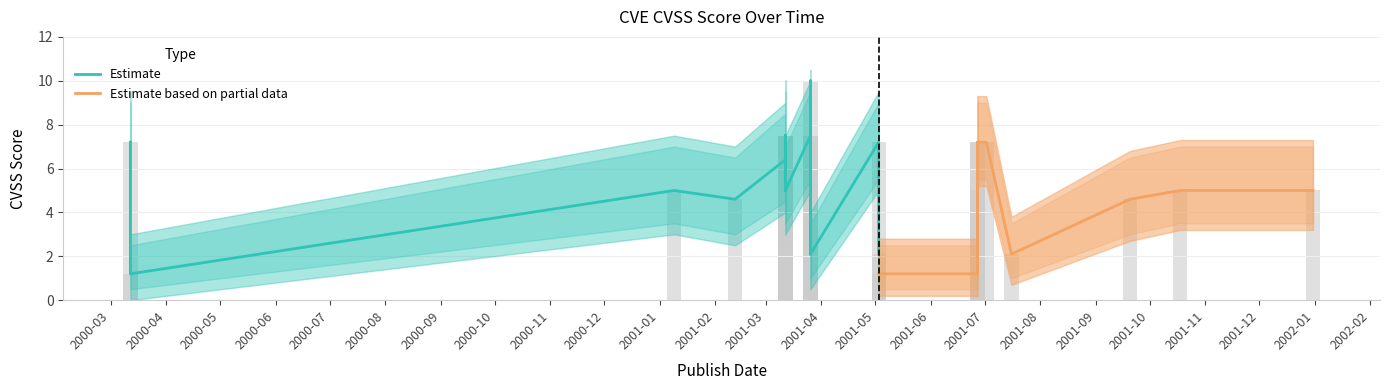

Is the value of CVSS Score at 2001-06-27 greater than the value of CVSS Lower at 2001-03-26?

No